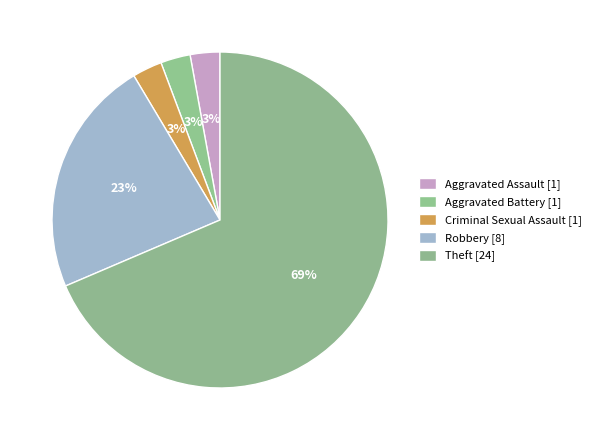

How many slices are in this pie chart?

5